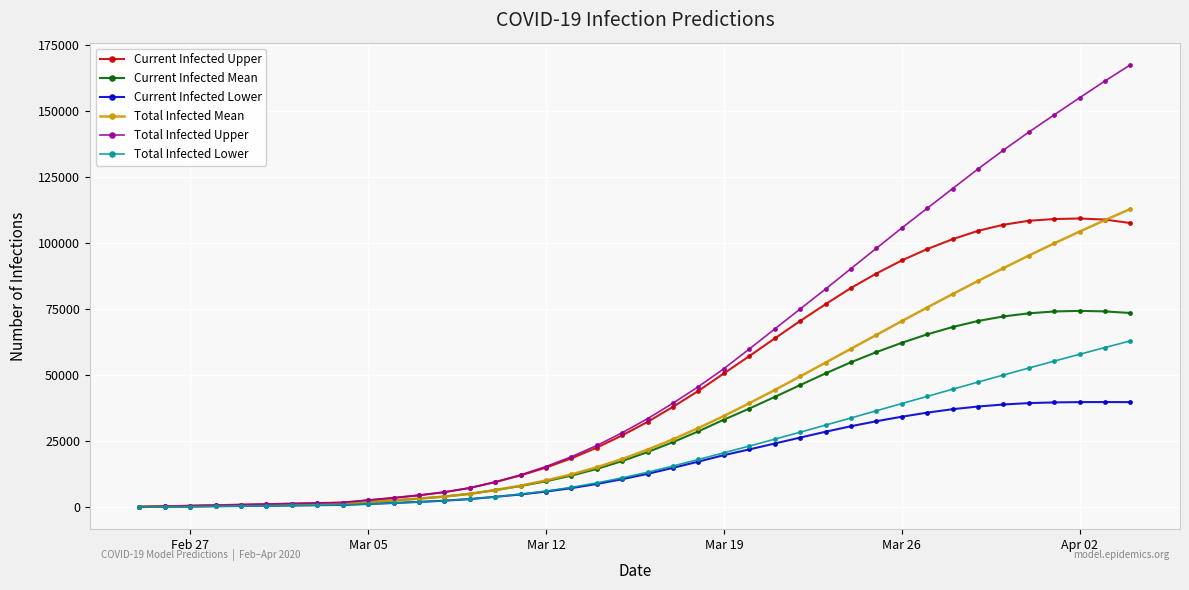

How many lines are shown in the chart?

6